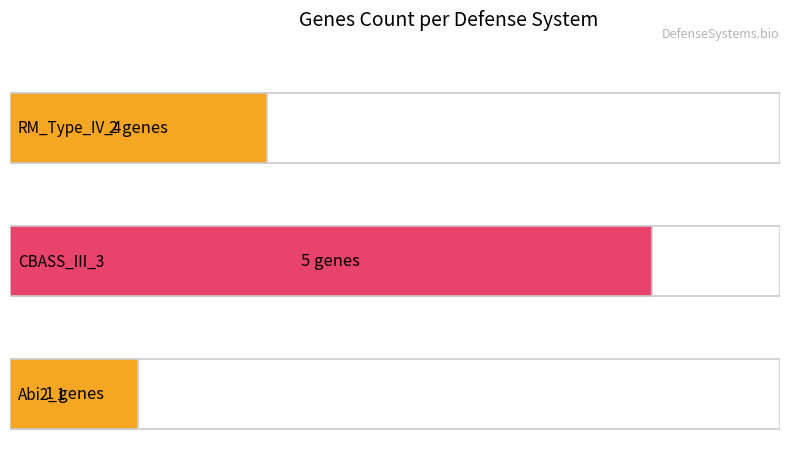

What is the change in value from CBASS_III_3 to Abi2_1?

-4